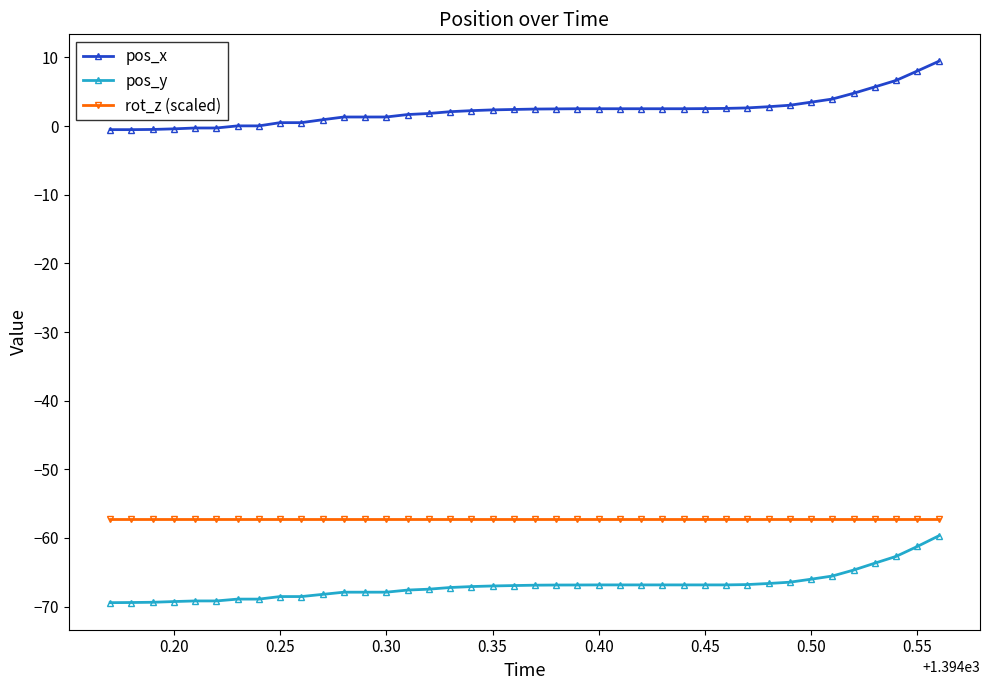

How many series are shown in this chart?

3